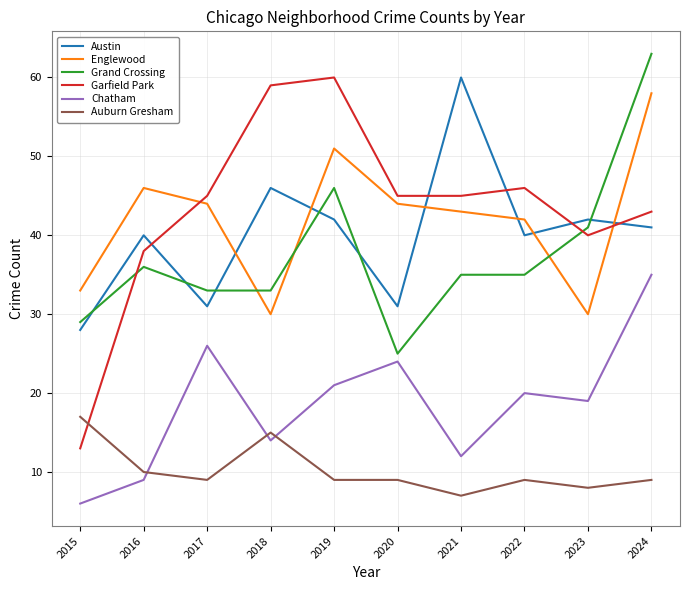

At which category is the sum across all series the highest?

2024